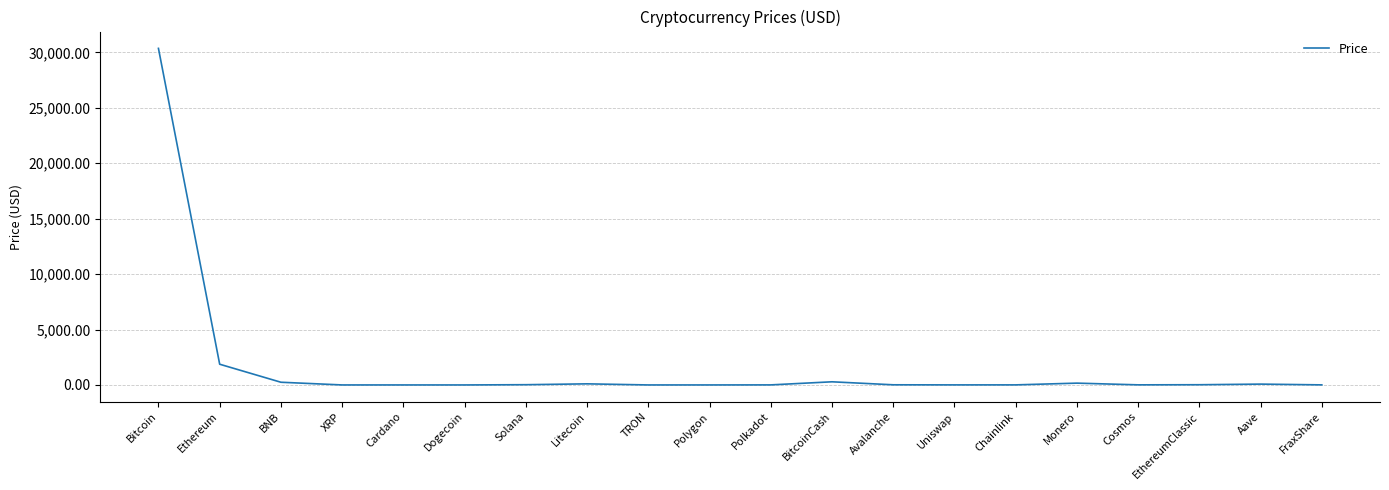

At which category does the chart reach its peak across all series?

Bitcoin